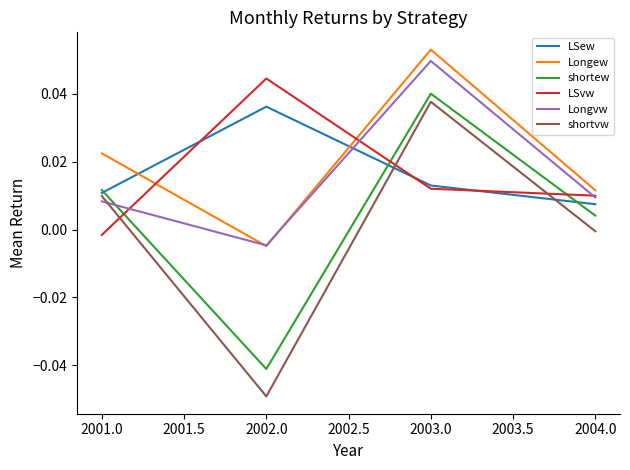

Is it true that LSvw equals 0.0 at 2003.0?

True